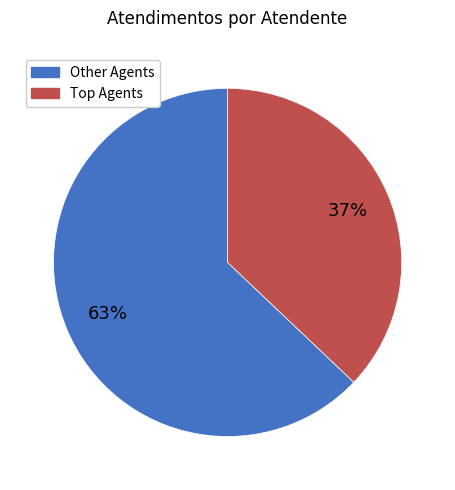

To the nearest percent, what is the difference between the largest and smallest slice percentages?

26%